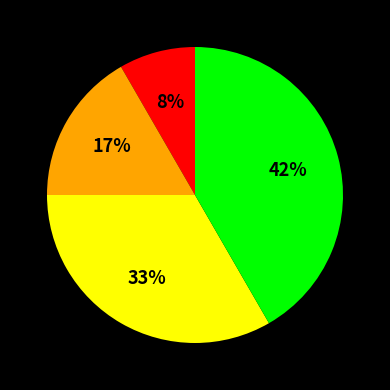

To the nearest percent, what is the average slice percentage?

25%